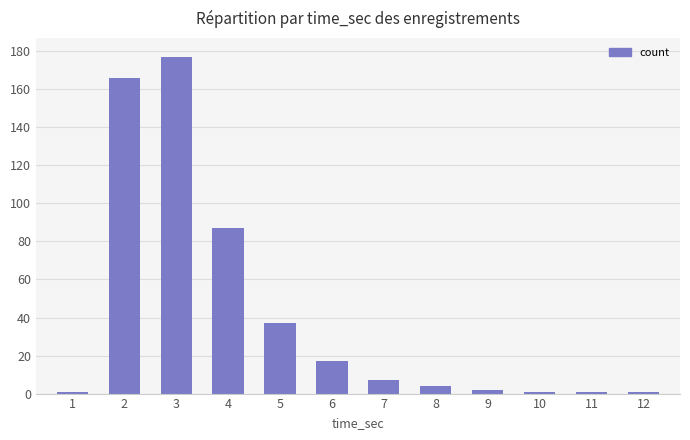

Reading left to right, list all the values displayed in this chart.

1	166	177	87	37	17	7	4	2	1	1	1